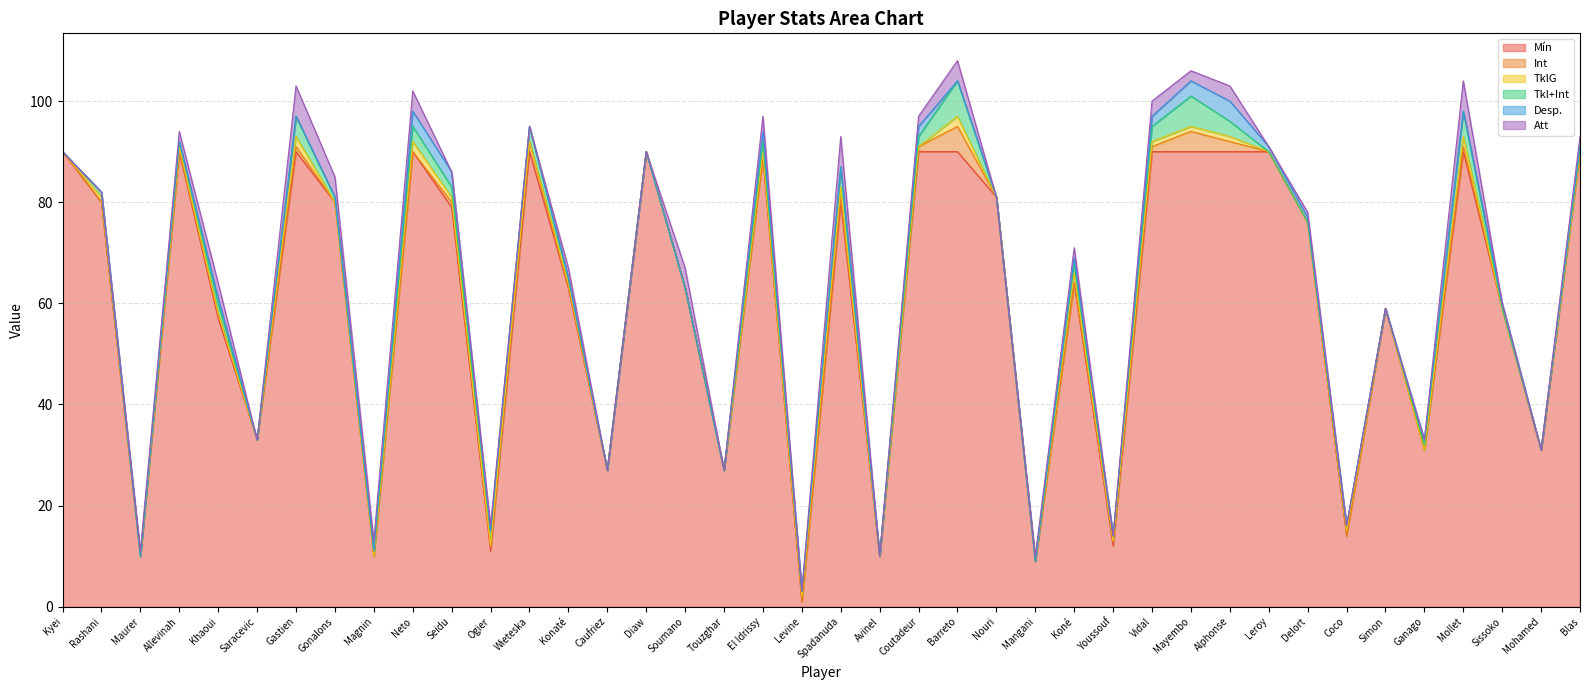

At which category is the sum across all series the highest?

Barreto